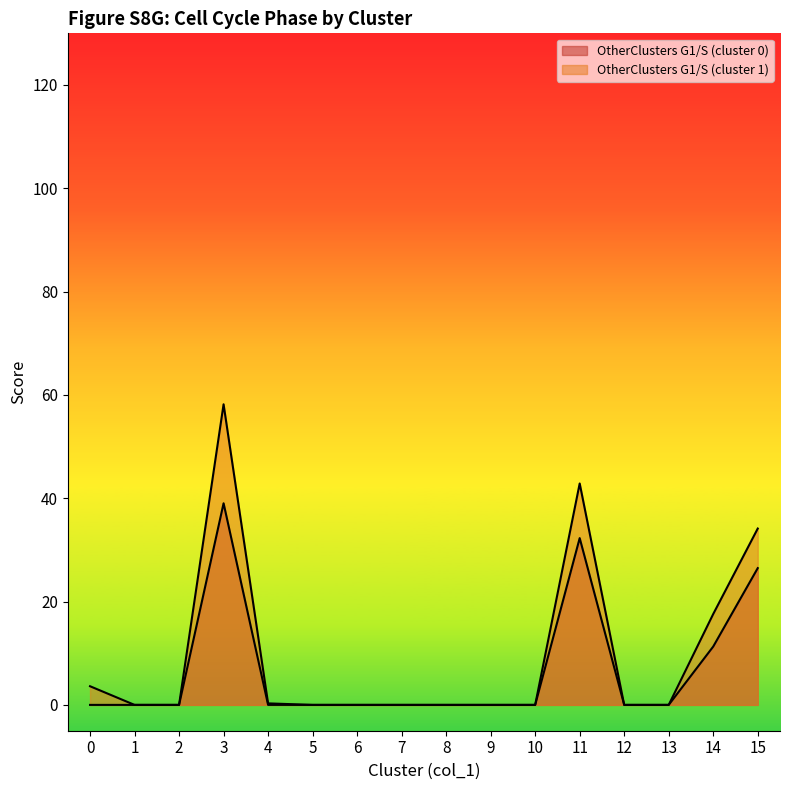

Reading left to right, transcribe all the data shown in this chart.

OtherClusters_G1S: 0.0	0.0	0.0	39.0	0.0	0.0	0.0	0.0	0.0	0.0	0.0	32.3	0.0	0.0	11.3	26.5
OtherClusters_mean: 3.6	0.0	0.0	58.2	0.3	0.0	0.0	0.0	0.0	0.0	0.0	42.9	0.0	0.0	17.6	34.1